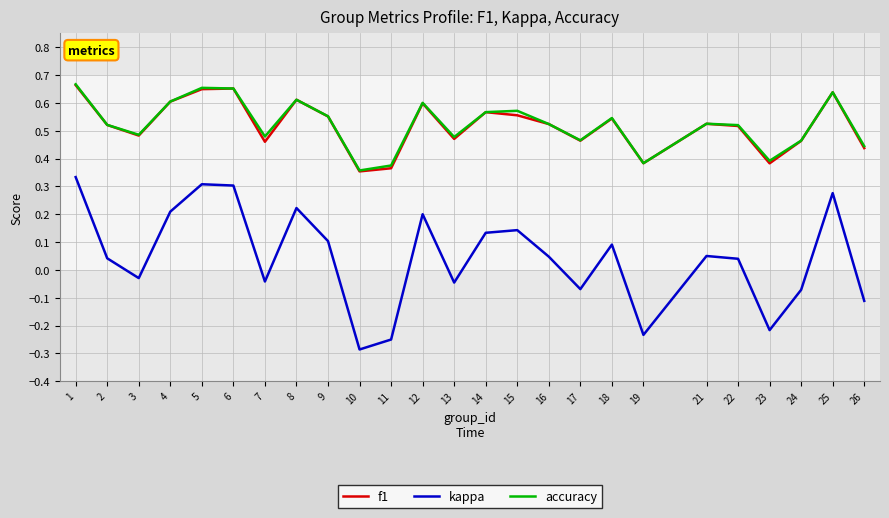

What is the total value across all series at 3?

0.9